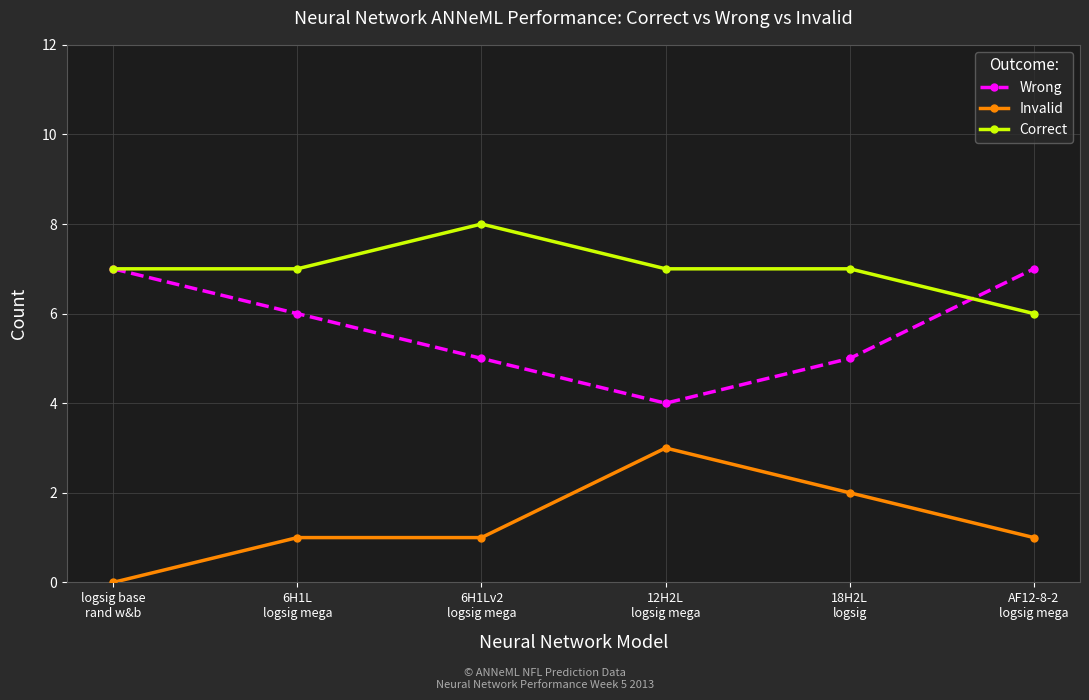

In Wrong, how many points are lower than both neighbors (excluding endpoints)?

1